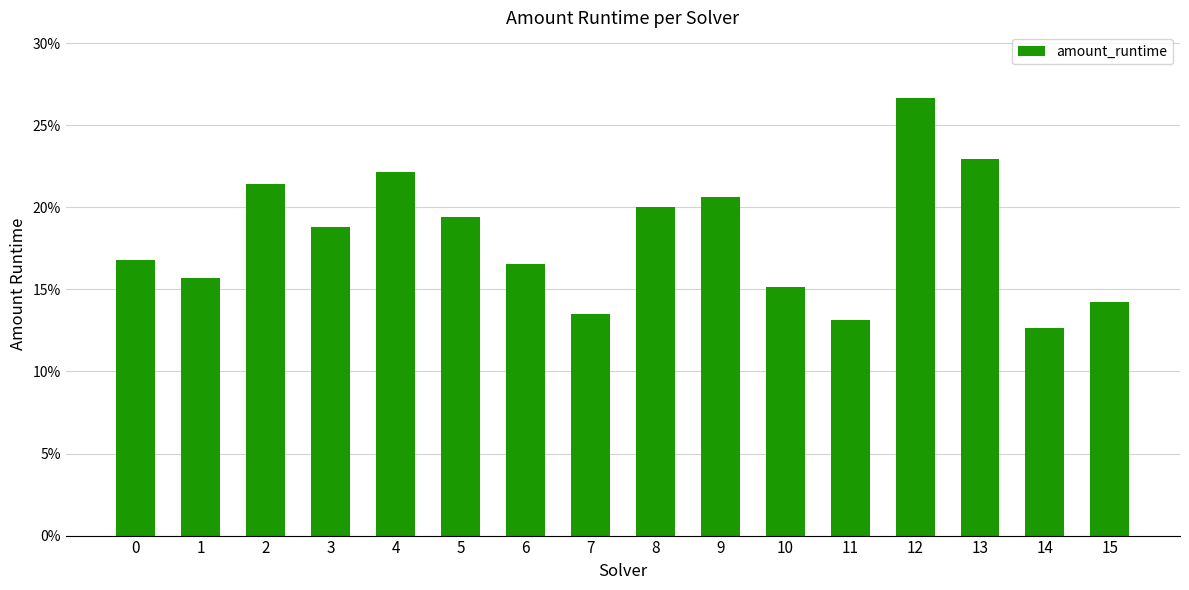

Rank the categories by value from highest to lowest.

12, 13, 4, 2, 9, 8, 5, 3, 0, 6, 1, 10, 15, 7, 11, 14